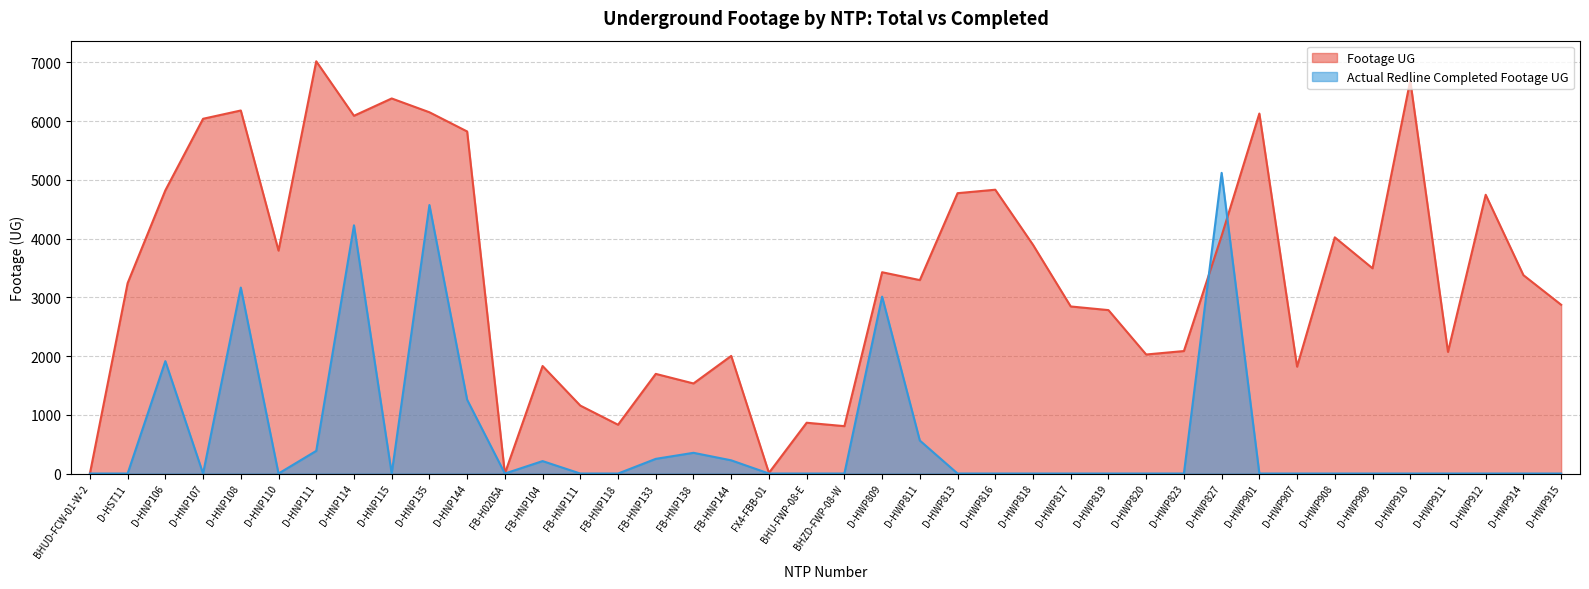

At which category does the chart reach its minimum across all series?

BHUD-FCW-01-W-2